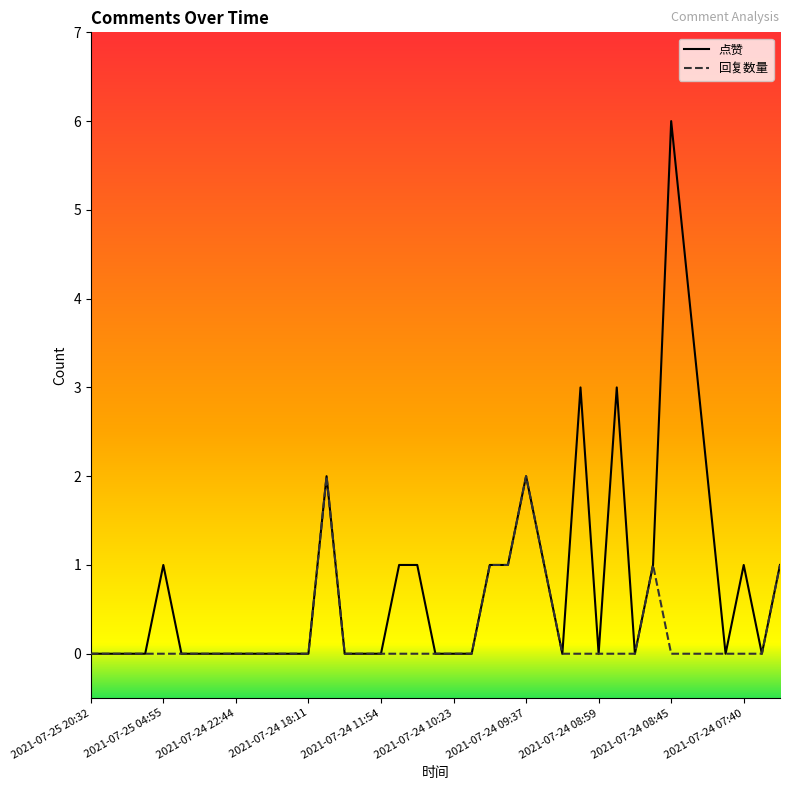

What is the greatest value displayed?

6